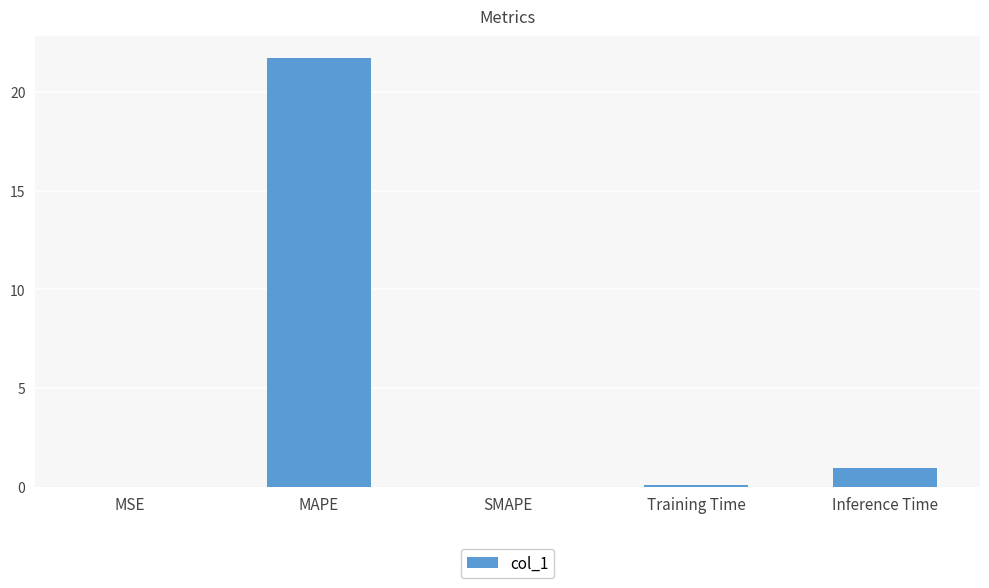

True or false: the data shows 0.0 at SMAPE.

True